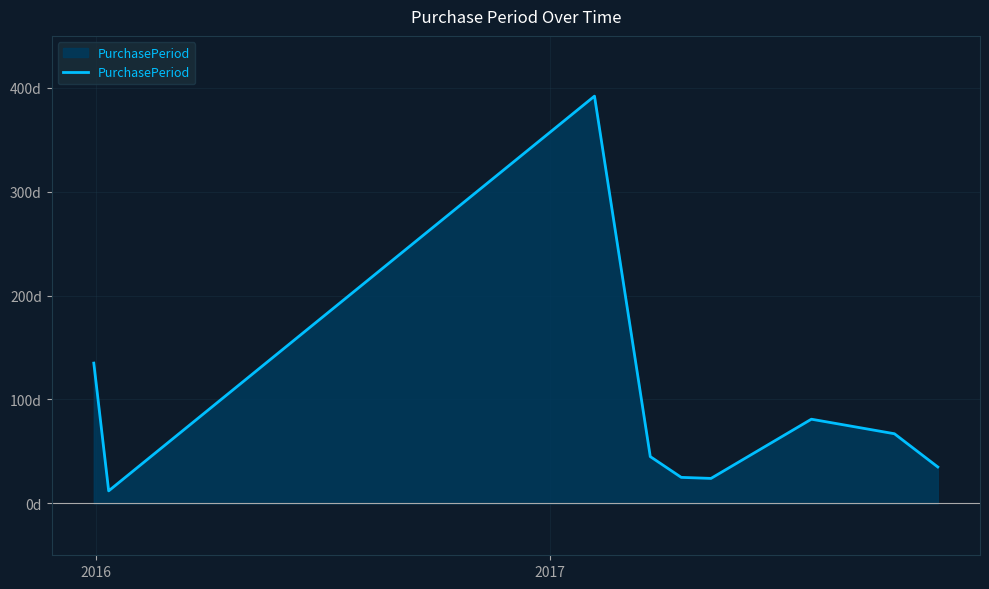

Reading right to left, transcribe all the data shown in this chart.

35	67	81	24	25	45	392	12	135